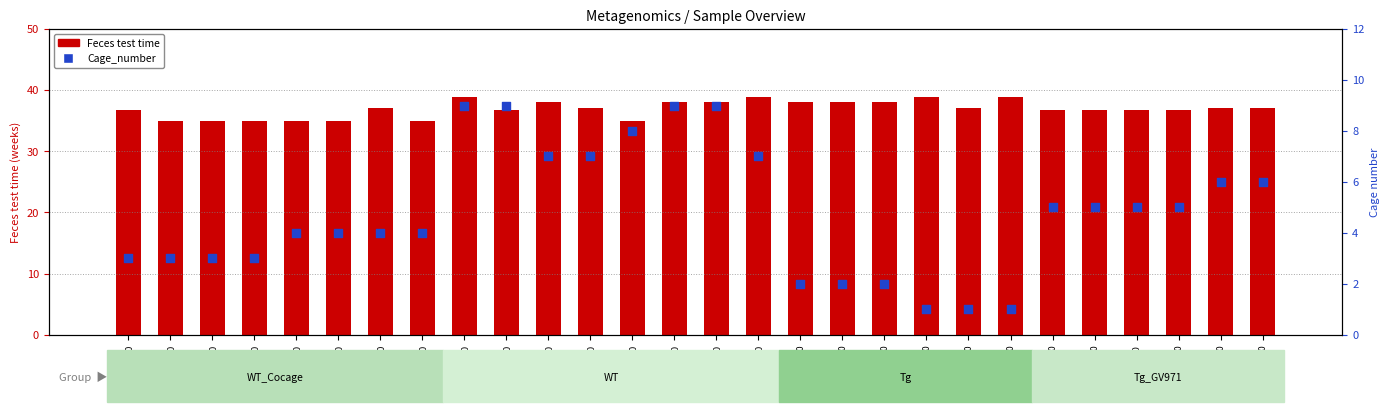

At which category is the sum across all series the highest?

B371_0